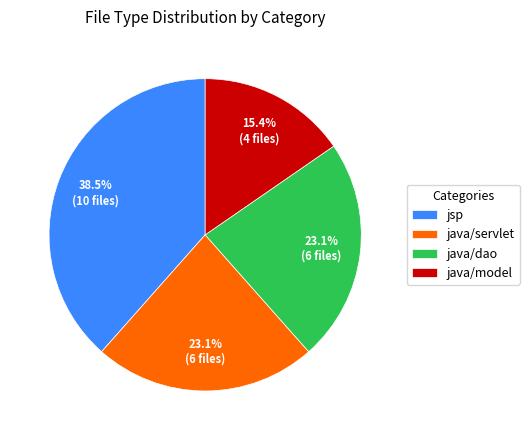

Does jsp account for over 50% of the chart?

No